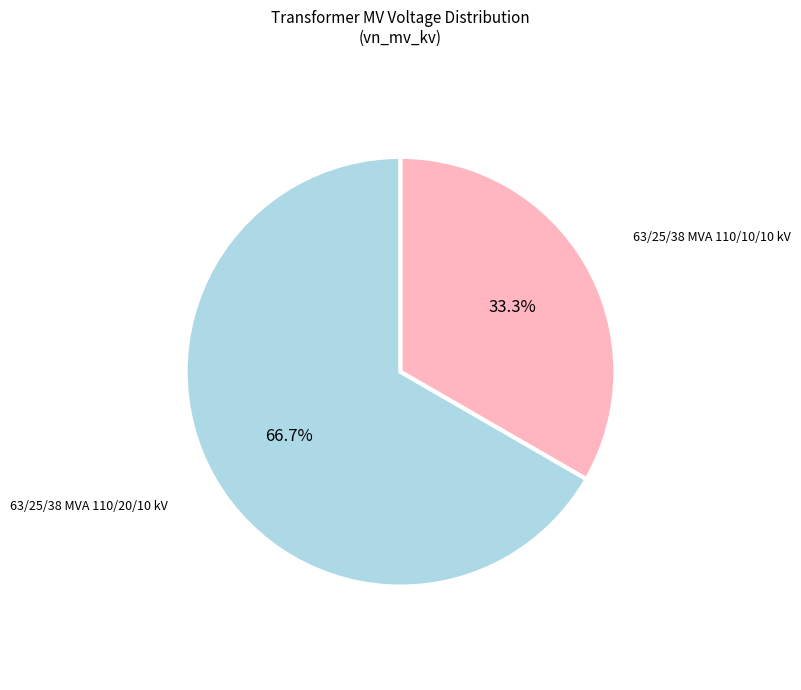

Is it true that 63/25/38 MVA 110/20/10 kV is 67% of the pie?

True